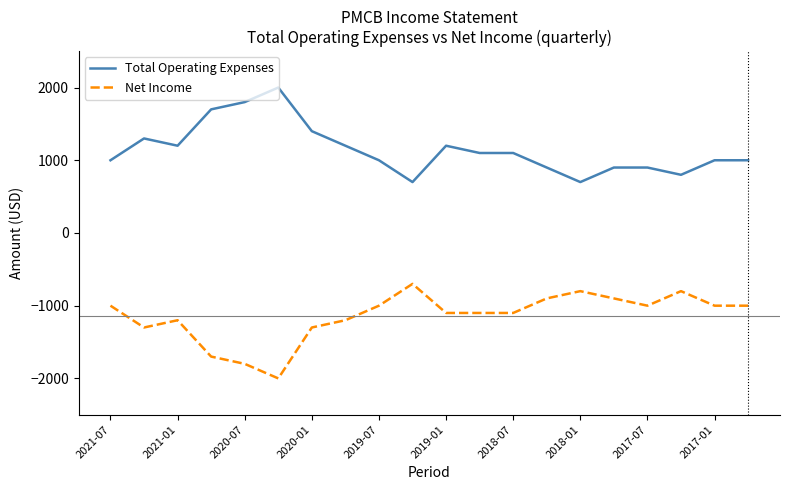

True or false: Net Income and Total Operating Expenses cross at least once.

False